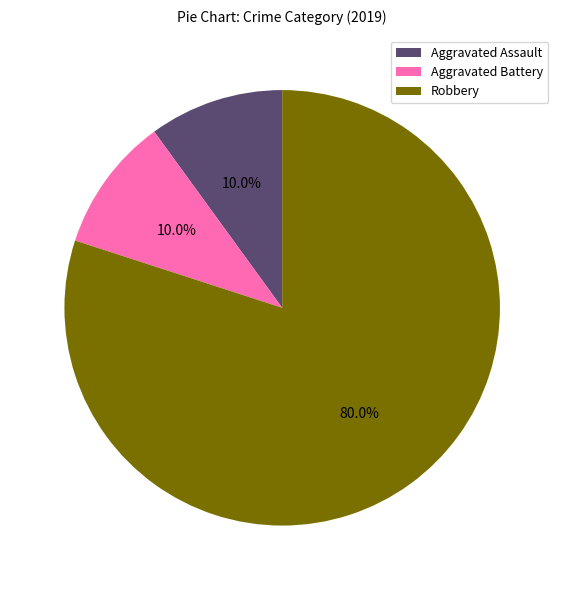

What percentage is the Aggravated Assault slice, to the nearest percent?

10%